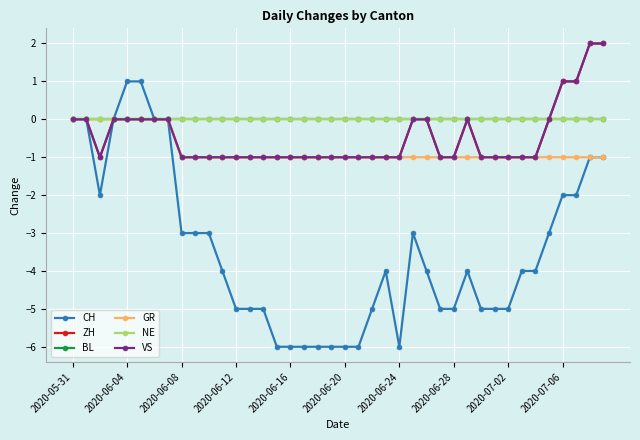

Is this an area chart (filled region under the line)?

No